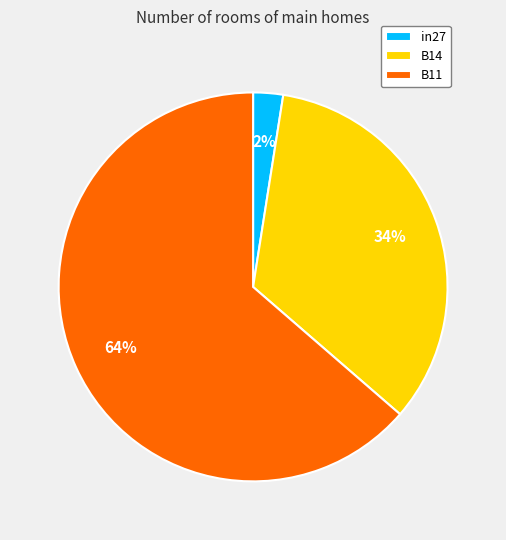

Is it true that B14 is 43% of the pie?

False